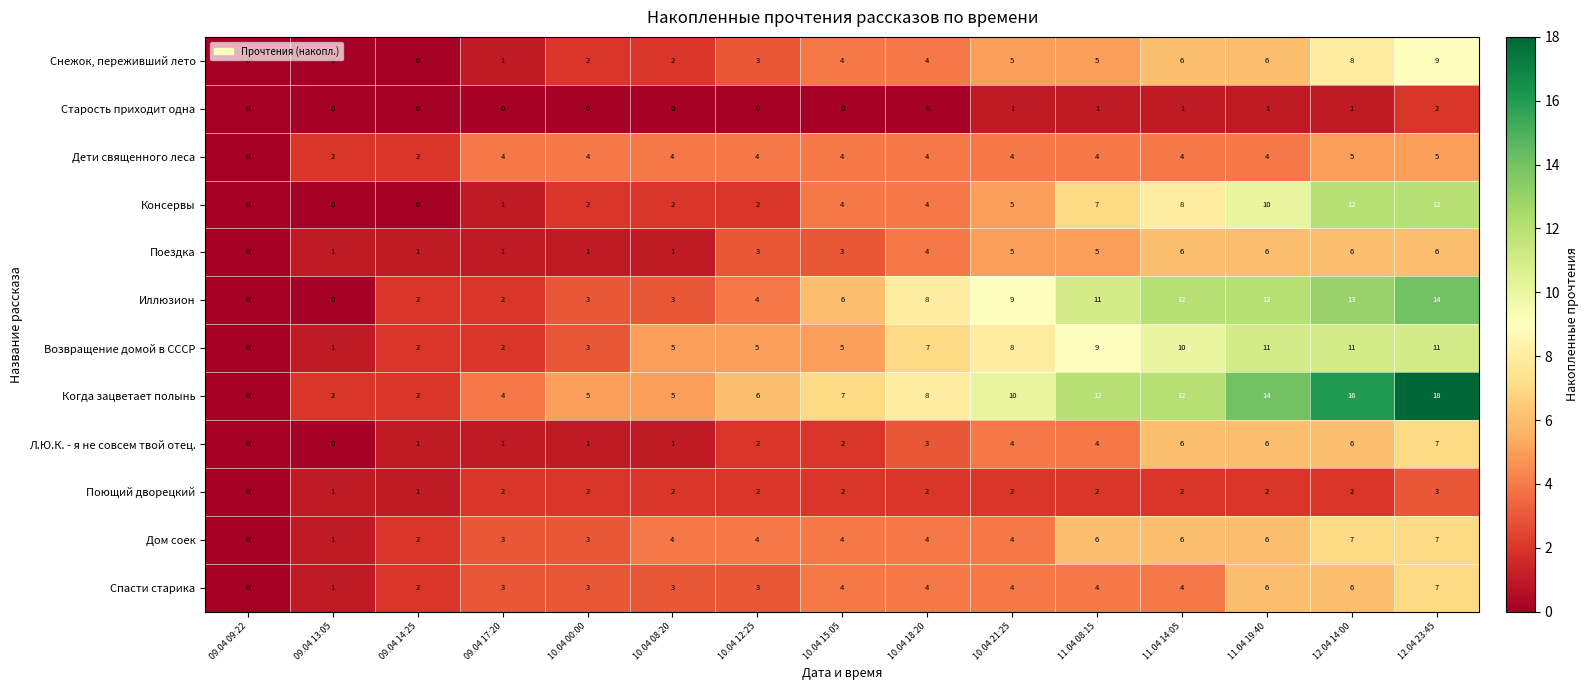

Count the Дом соек values in the range 3 to 6.

10